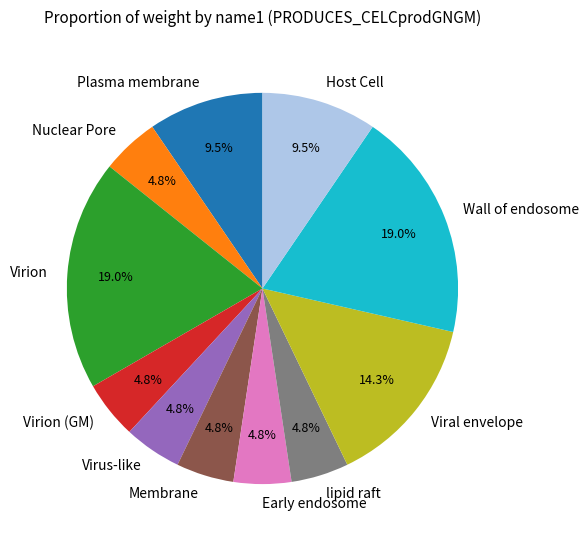

Is Membrane the majority of the pie?

No